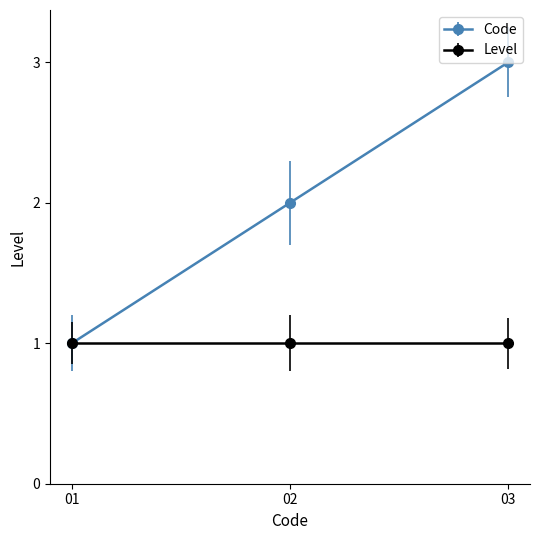

What is the maximum value for Code?

3